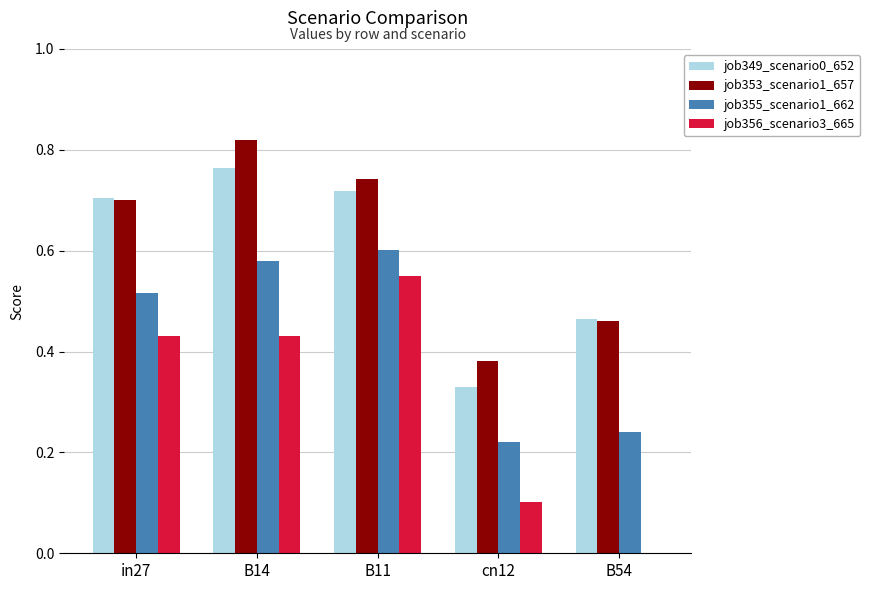

How many groups of bars are there?

5